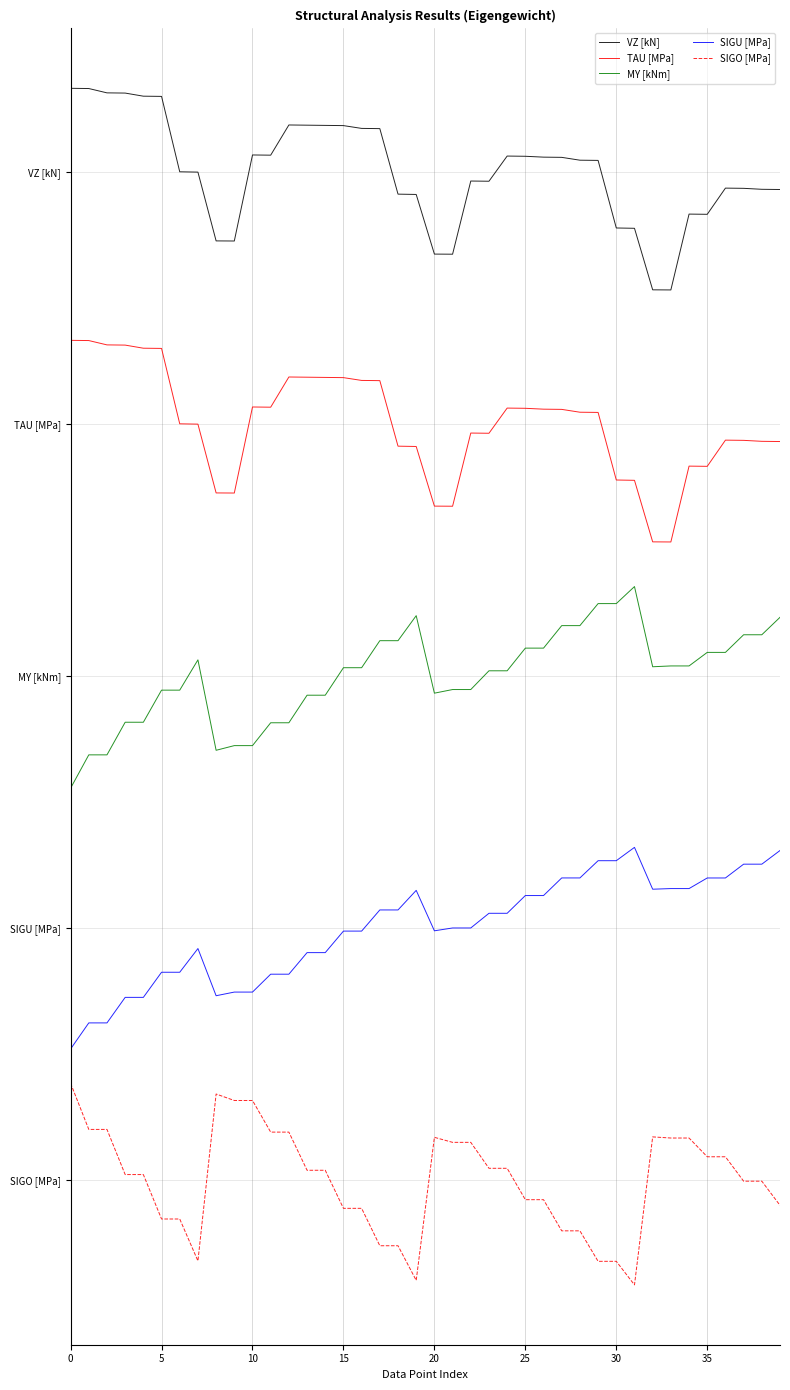

What is the difference between the maximum and minimum values in the MY [kNm] series?

0.8